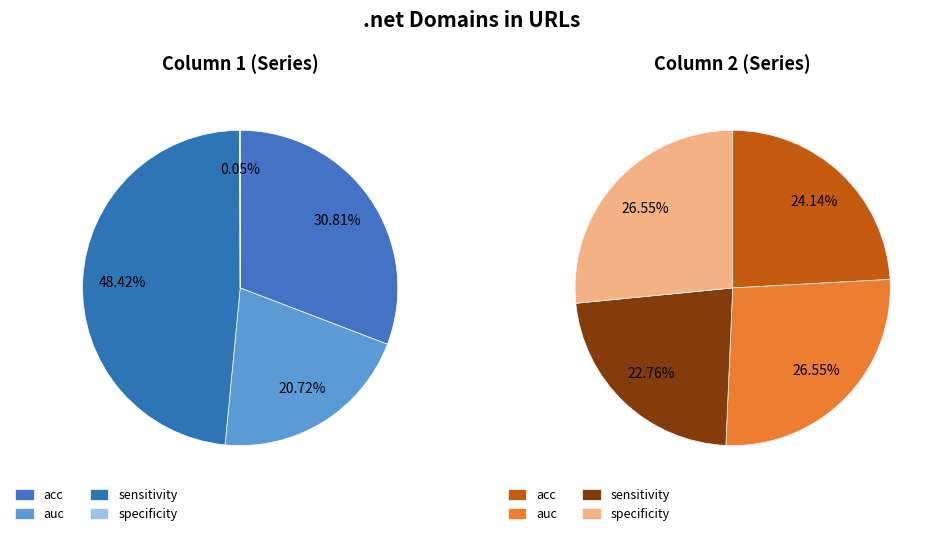

Does specificity represent more than half of the total?

No